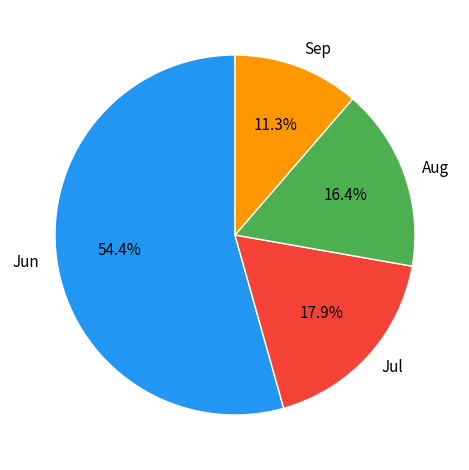

Approximately how many times larger is the value at Sep compared to Jul?

0.6